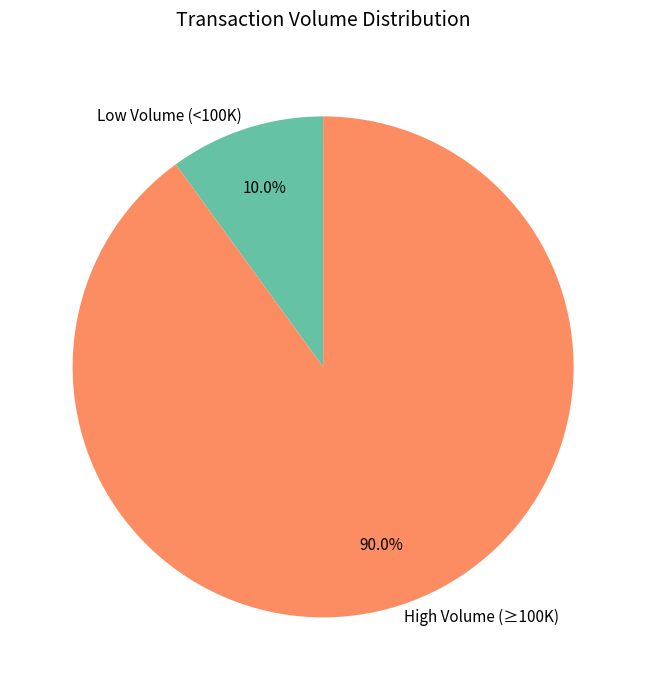

Approximately how many times larger is the value at High Volume (≥100K) compared to Low Volume (<100K)?

9.0